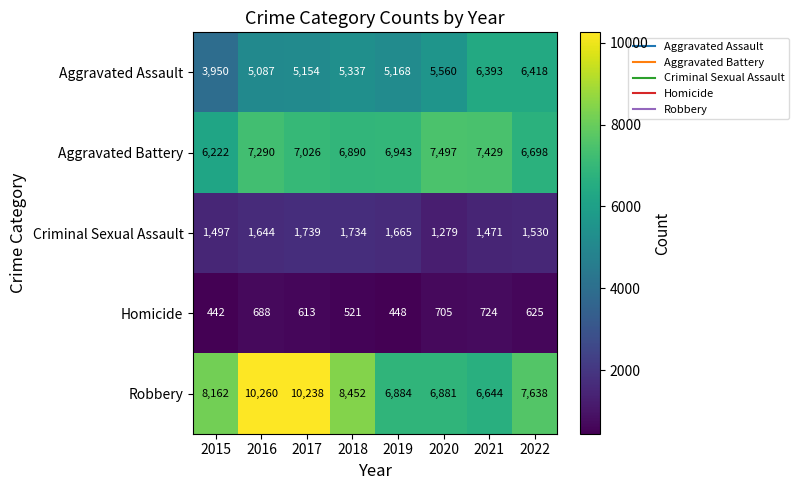

What is the average value of the Aggravated Battery series?

6999